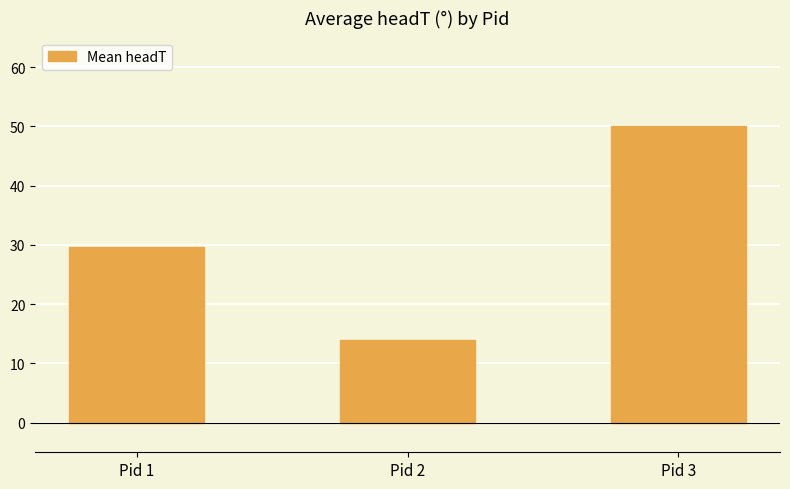

Where does the data first go above 29?

Pid 1